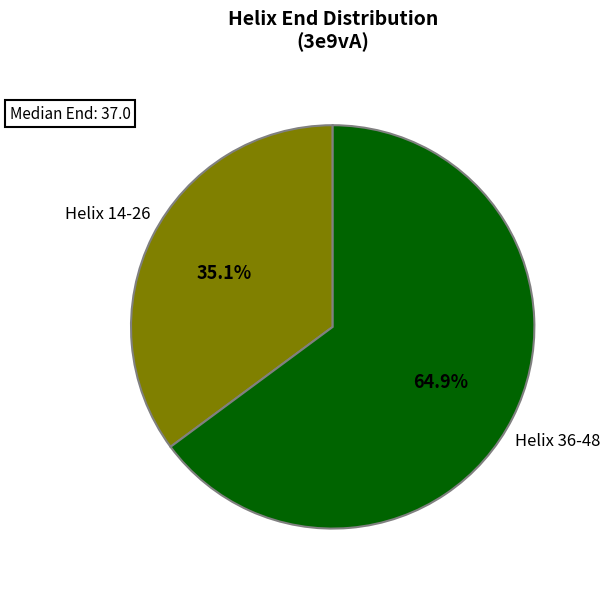

Does any single category account for the majority?

Yes